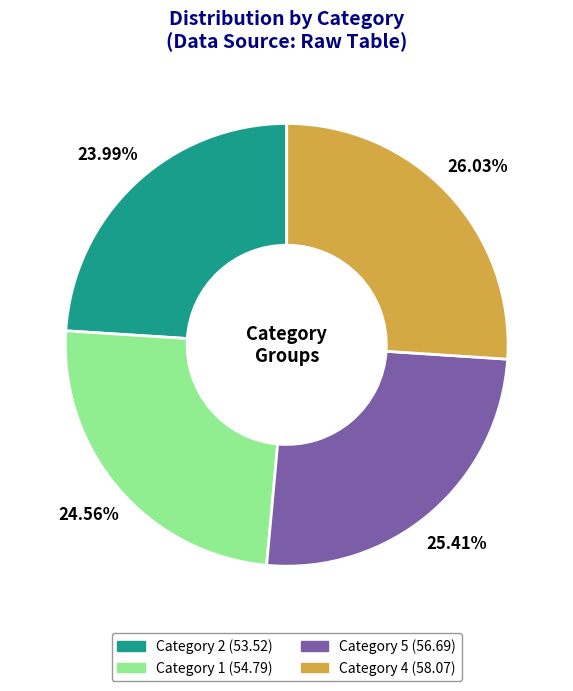

How many slices are in this pie chart?

4